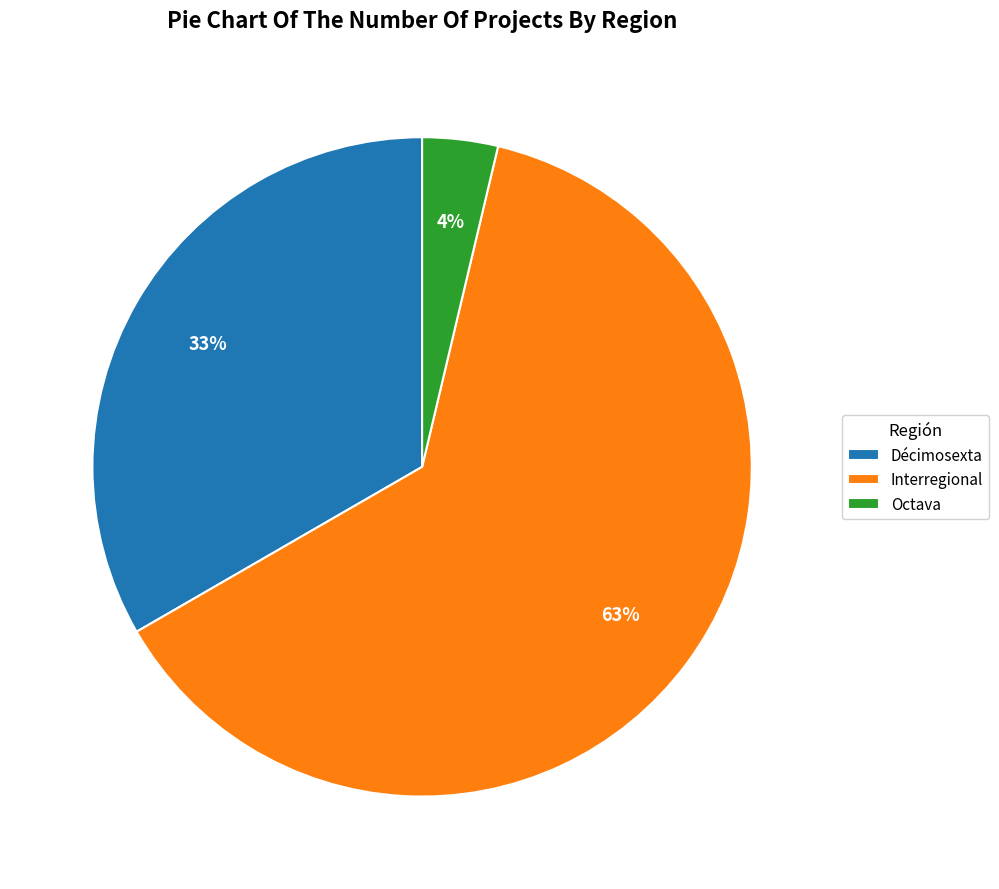

Rank the categories by value from highest to lowest.

Interregional, Décimosexta, Octava